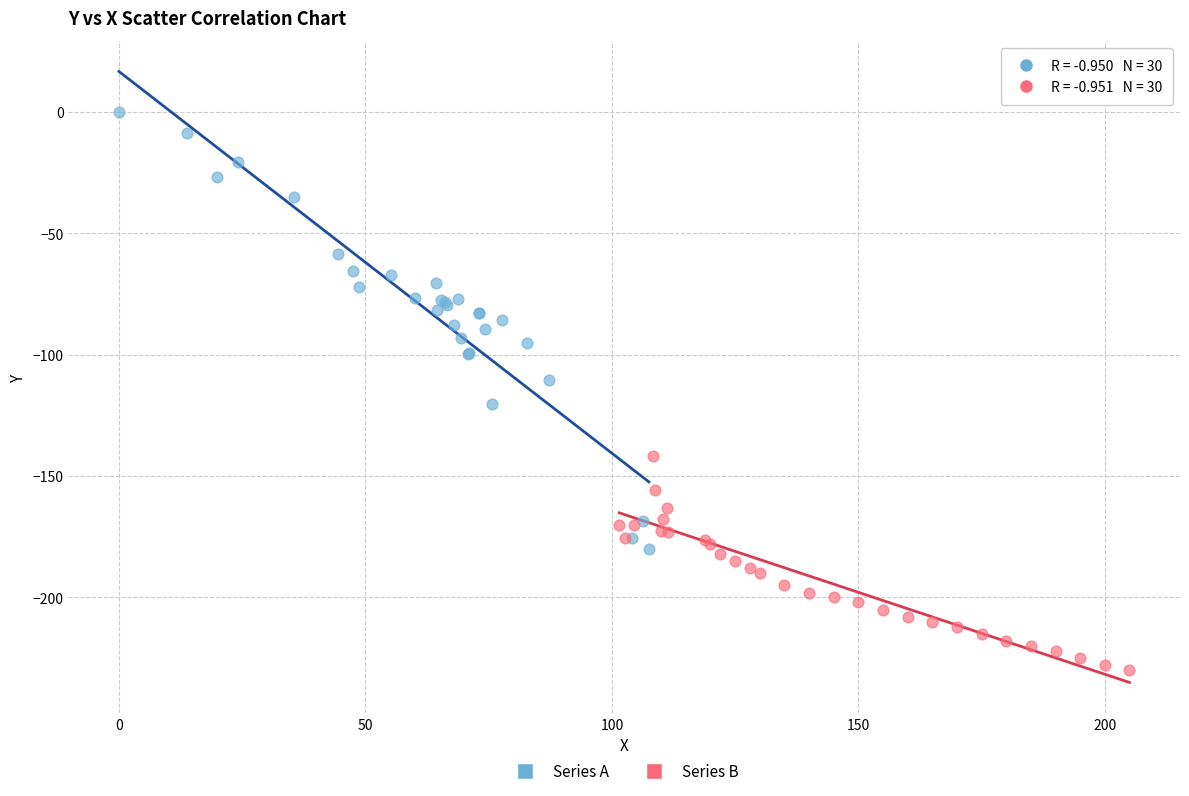

Which series reaches the minimum Y coordinate?

Series B